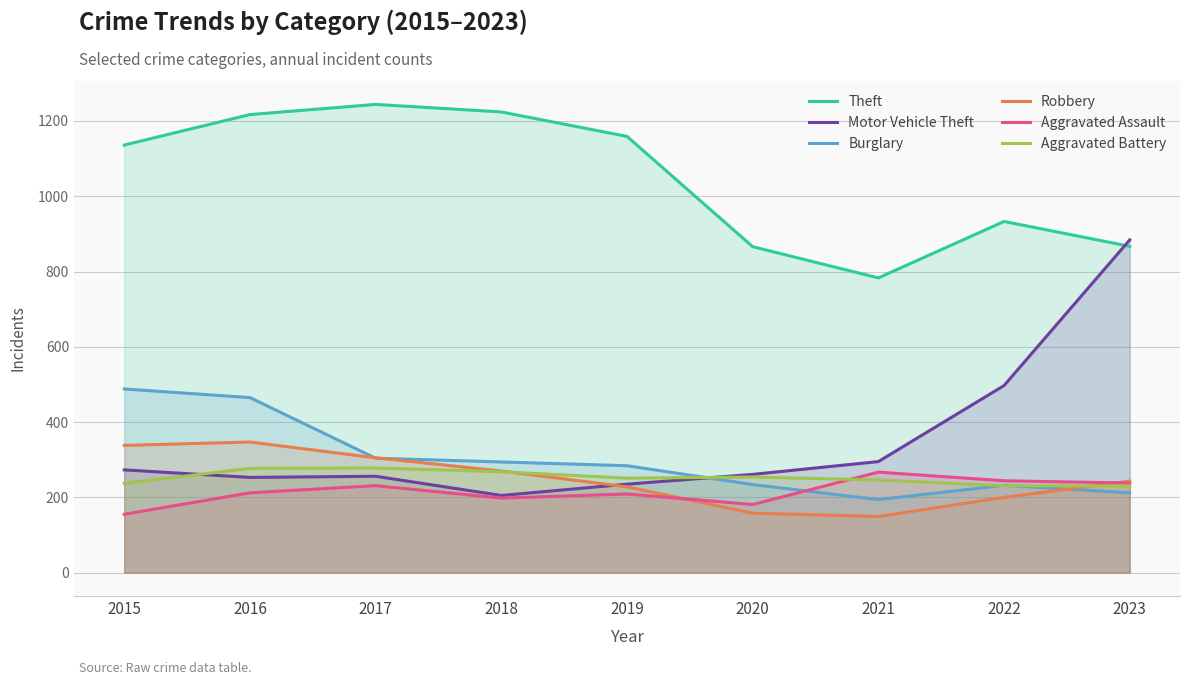

Does the chart display data point markers on the line(s)?

No